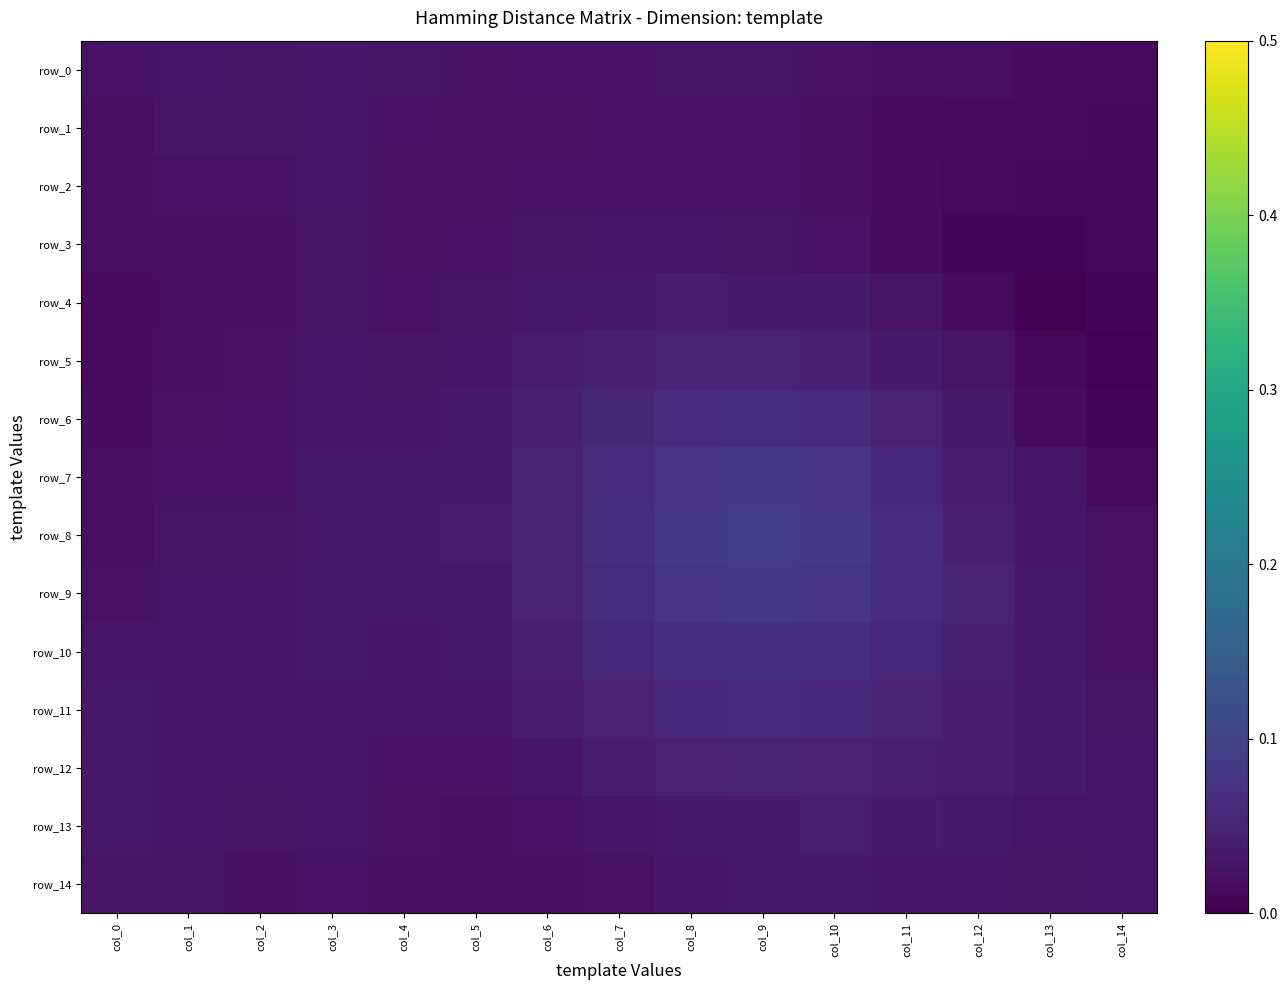

Reading right to left, what are all the values shown in this chart?

row_0: col_14=0.0	col_13=0.0	col_12=0.0	col_11=0.0	col_10=0.0	col_9=0.0	col_8=0.0	col_7=0.0	col_6=0.0	col_5=0.0	col_4=0.0	col_3=0.0	col_2=0.0	col_1=0.0	col_0=0.0
row_1: col_14=0.0	col_13=0.0	col_12=0.0	col_11=0.0	col_10=0.0	col_9=0.0	col_8=0.0	col_7=0.0	col_6=0.0	col_5=0.0	col_4=0.0	col_3=0.0	col_2=0.0	col_1=0.0	col_0=0.0
row_2: col_14=0.0	col_13=0.0	col_12=0.0	col_11=0.0	col_10=0.0	col_9=0.0	col_8=0.0	col_7=0.0	col_6=0.0	col_5=0.0	col_4=0.0	col_3=0.0	col_2=0.0	col_1=0.0	col_0=0.0
row_3: col_14=0.0	col_13=0.0	col_12=0.0	col_11=0.0	col_10=0.0	col_9=0.0	col_8=0.0	col_7=0.0	col_6=0.0	col_5=0.0	col_4=0.0	col_3=0.0	col_2=0.0	col_1=0.0	col_0=0.0
row_4: col_14=0.0	col_13=0.0	col_12=0.0	col_11=0.0	col_10=0.0	col_9=0.0	col_8=0.0	col_7=0.0	col_6=0.0	col_5=0.0	col_4=0.0	col_3=0.0	col_2=0.0	col_1=0.0	col_0=0.0
row_5: col_14=0.0	col_13=0.0	col_12=0.0	col_11=0.0	col_10=0.0	col_9=0.0	col_8=0.0	col_7=0.0	col_6=0.0	col_5=0.0	col_4=0.0	col_3=0.0	col_2=0.0	col_1=0.0	col_0=0.0
row_6: col_14=0.0	col_13=0.0	col_12=0.0	col_11=0.0	col_10=0.1	col_9=0.1	col_8=0.1	col_7=0.1	col_6=0.0	col_5=0.0	col_4=0.0	col_3=0.0	col_2=0.0	col_1=0.0	col_0=0.0
row_7: col_14=0.0	col_13=0.0	col_12=0.0	col_11=0.1	col_10=0.1	col_9=0.1	col_8=0.1	col_7=0.1	col_6=0.0	col_5=0.0	col_4=0.0	col_3=0.0	col_2=0.0	col_1=0.0	col_0=0.0
row_8: col_14=0.0	col_13=0.0	col_12=0.0	col_11=0.1	col_10=0.1	col_9=0.1	col_8=0.1	col_7=0.1	col_6=0.1	col_5=0.0	col_4=0.0	col_3=0.0	col_2=0.0	col_1=0.0	col_0=0.0
row_9: col_14=0.0	col_13=0.0	col_12=0.0	col_11=0.1	col_10=0.1	col_9=0.1	col_8=0.1	col_7=0.1	col_6=0.0	col_5=0.0	col_4=0.0	col_3=0.0	col_2=0.0	col_1=0.0	col_0=0.0
row_10: col_14=0.0	col_13=0.0	col_12=0.0	col_11=0.1	col_10=0.1	col_9=0.1	col_8=0.1	col_7=0.1	col_6=0.0	col_5=0.0	col_4=0.0	col_3=0.0	col_2=0.0	col_1=0.0	col_0=0.0
row_11: col_14=0.0	col_13=0.0	col_12=0.0	col_11=0.0	col_10=0.1	col_9=0.1	col_8=0.1	col_7=0.0	col_6=0.0	col_5=0.0	col_4=0.0	col_3=0.0	col_2=0.0	col_1=0.0	col_0=0.0
row_12: col_14=0.0	col_13=0.0	col_12=0.0	col_11=0.0	col_10=0.0	col_9=0.0	col_8=0.0	col_7=0.0	col_6=0.0	col_5=0.0	col_4=0.0	col_3=0.0	col_2=0.0	col_1=0.0	col_0=0.0
row_13: col_14=0.0	col_13=0.0	col_12=0.0	col_11=0.0	col_10=0.0	col_9=0.0	col_8=0.0	col_7=0.0	col_6=0.0	col_5=0.0	col_4=0.0	col_3=0.0	col_2=0.0	col_1=0.0	col_0=0.0
row_14: col_14=0.0	col_13=0.0	col_12=0.0	col_11=0.0	col_10=0.0	col_9=0.0	col_8=0.0	col_7=0.0	col_6=0.0	col_5=0.0	col_4=0.0	col_3=0.0	col_2=0.0	col_1=0.0	col_0=0.0